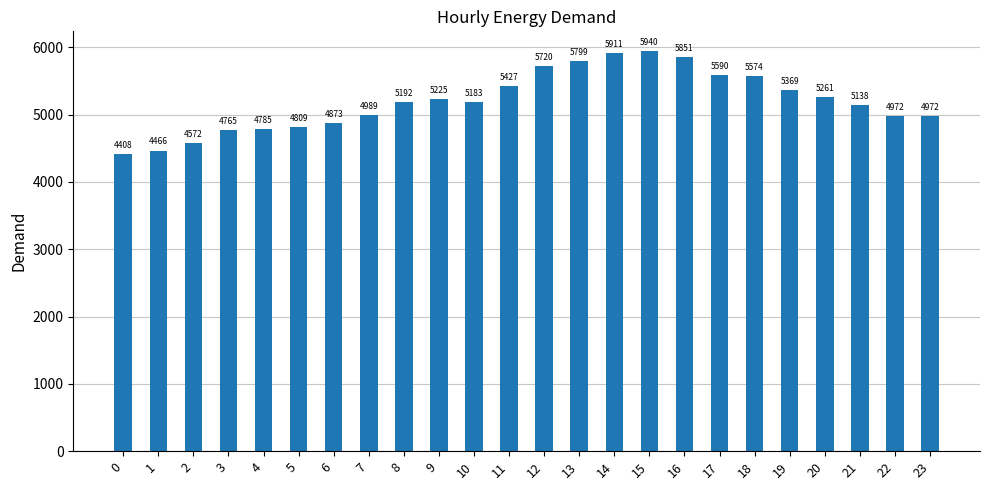

The chart shows a value of 9582 at 12. True or false?

False